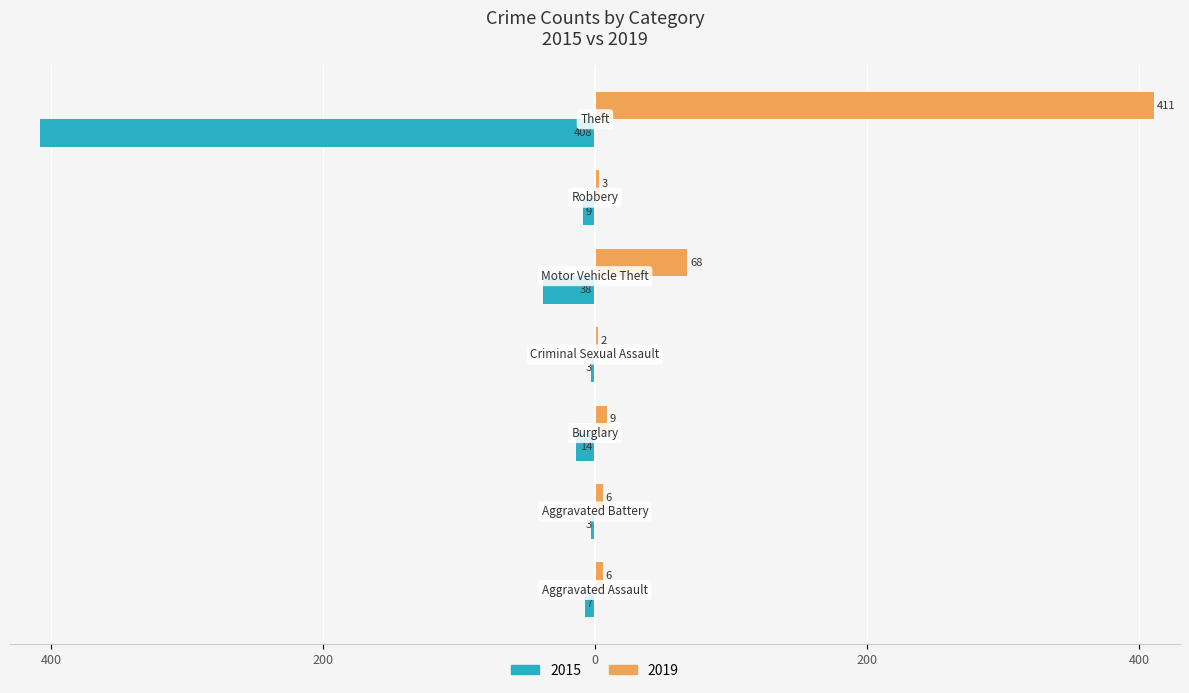

Rank the categories by 2015 value from highest to lowest.

Theft, Motor Vehicle Theft, Burglary, Robbery, Aggravated Assault, Aggravated Battery, Criminal Sexual Assault